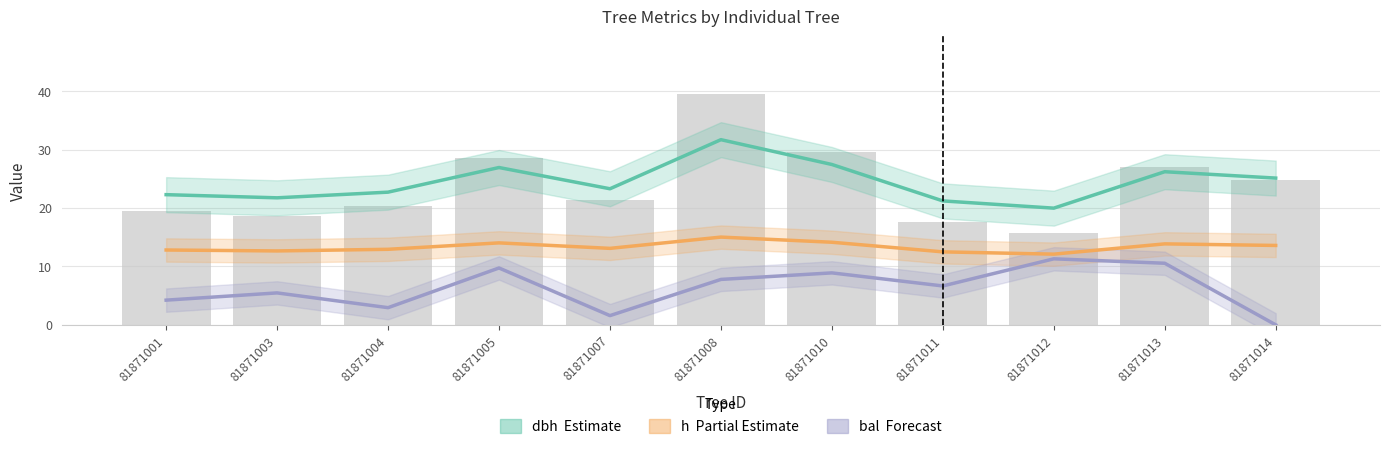

What is the minimum value for h (Partial Estimate)?

12.1